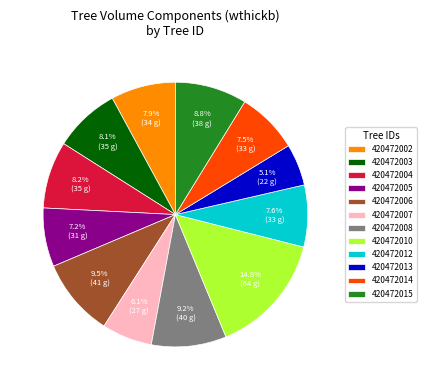

Count the number of slices in the pie.

12